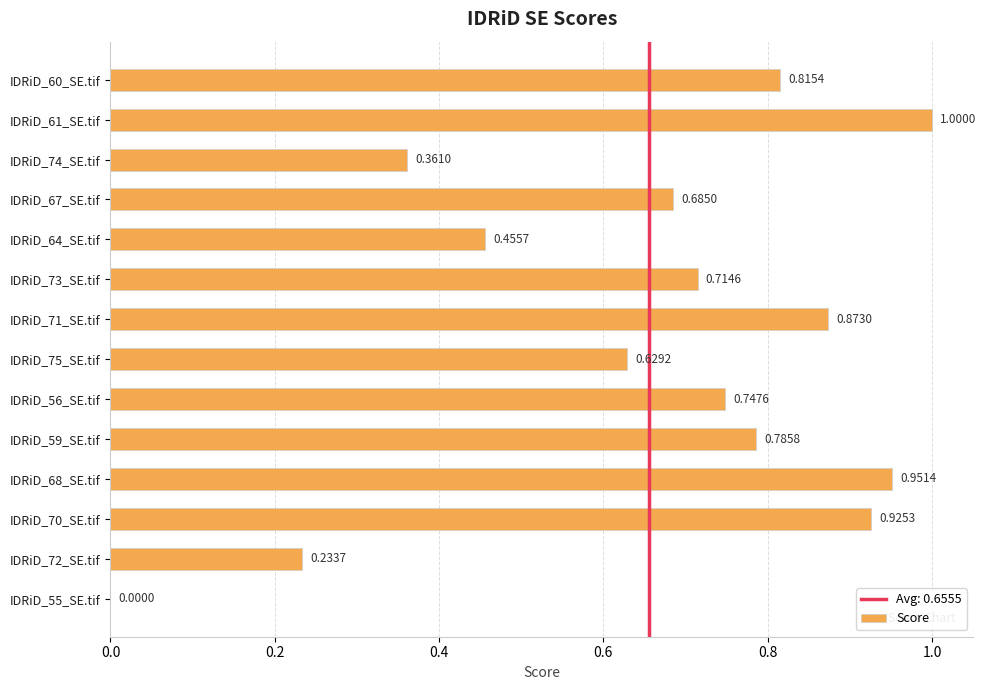

What is the change in value from IDRiD_60_SE.tif to IDRiD_68_SE.tif?

+0.1